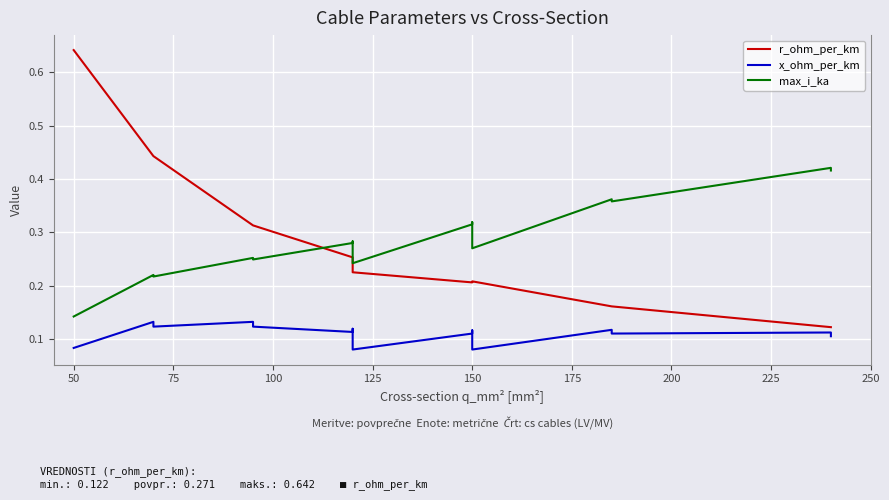

Count the number of data series in this chart.

3